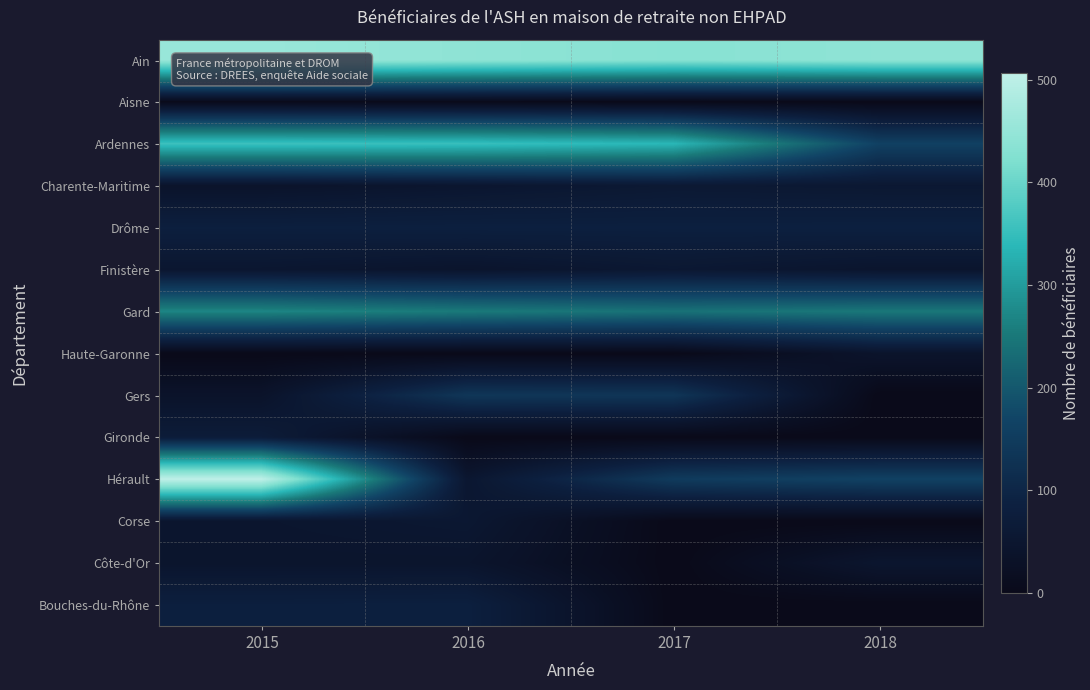

What is the spread (max minus min) of values at 2017?

433